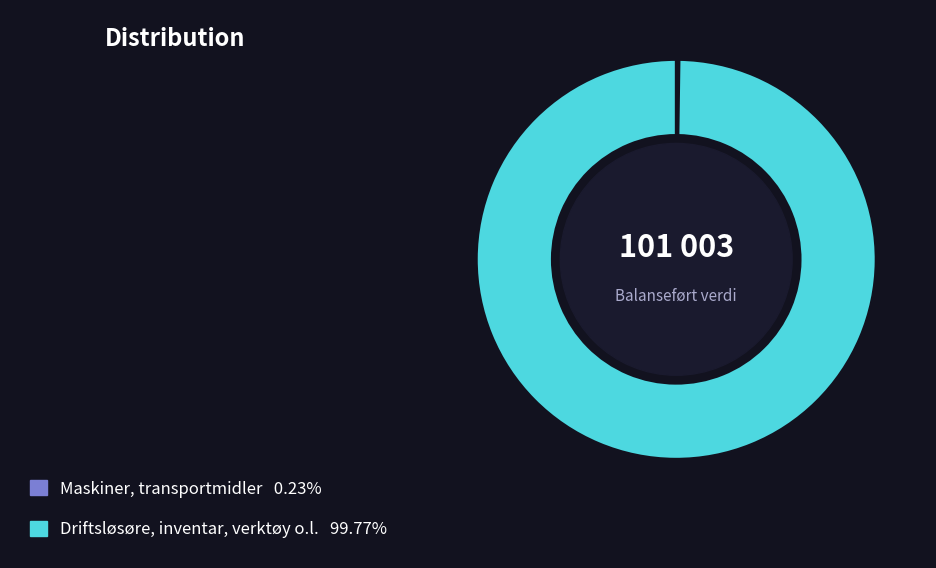

Is Driftsløsøre, inventar, verktøy o.l. 99.77% the majority of the pie?

Yes